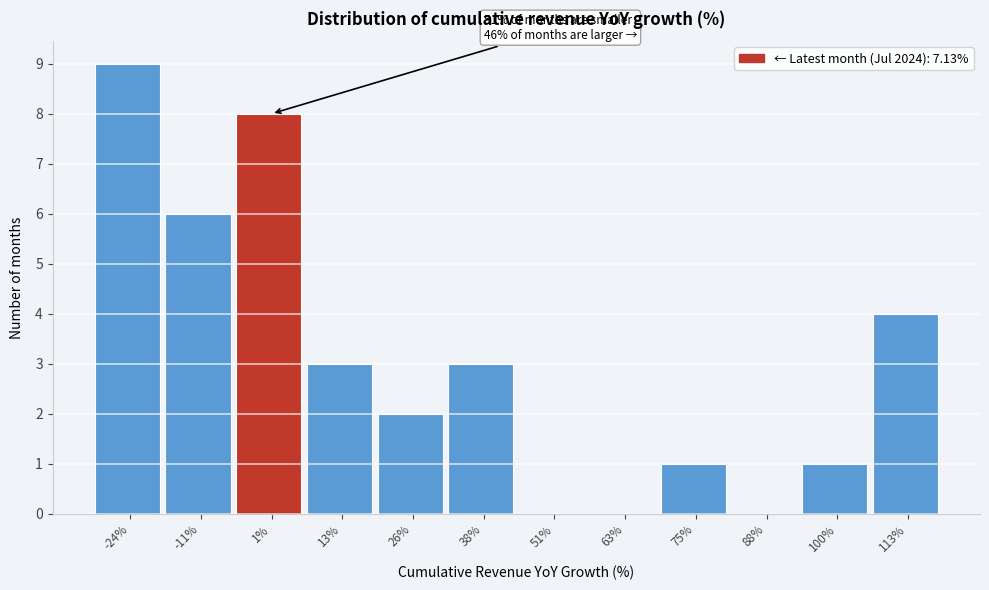

Reading left to right, list all the values displayed in this chart.

-24%=9	-11%=6	1%=8	13%=3	26%=2	38%=3	51%=0	63%=0	75%=1	88%=0	100%=1	113%=4